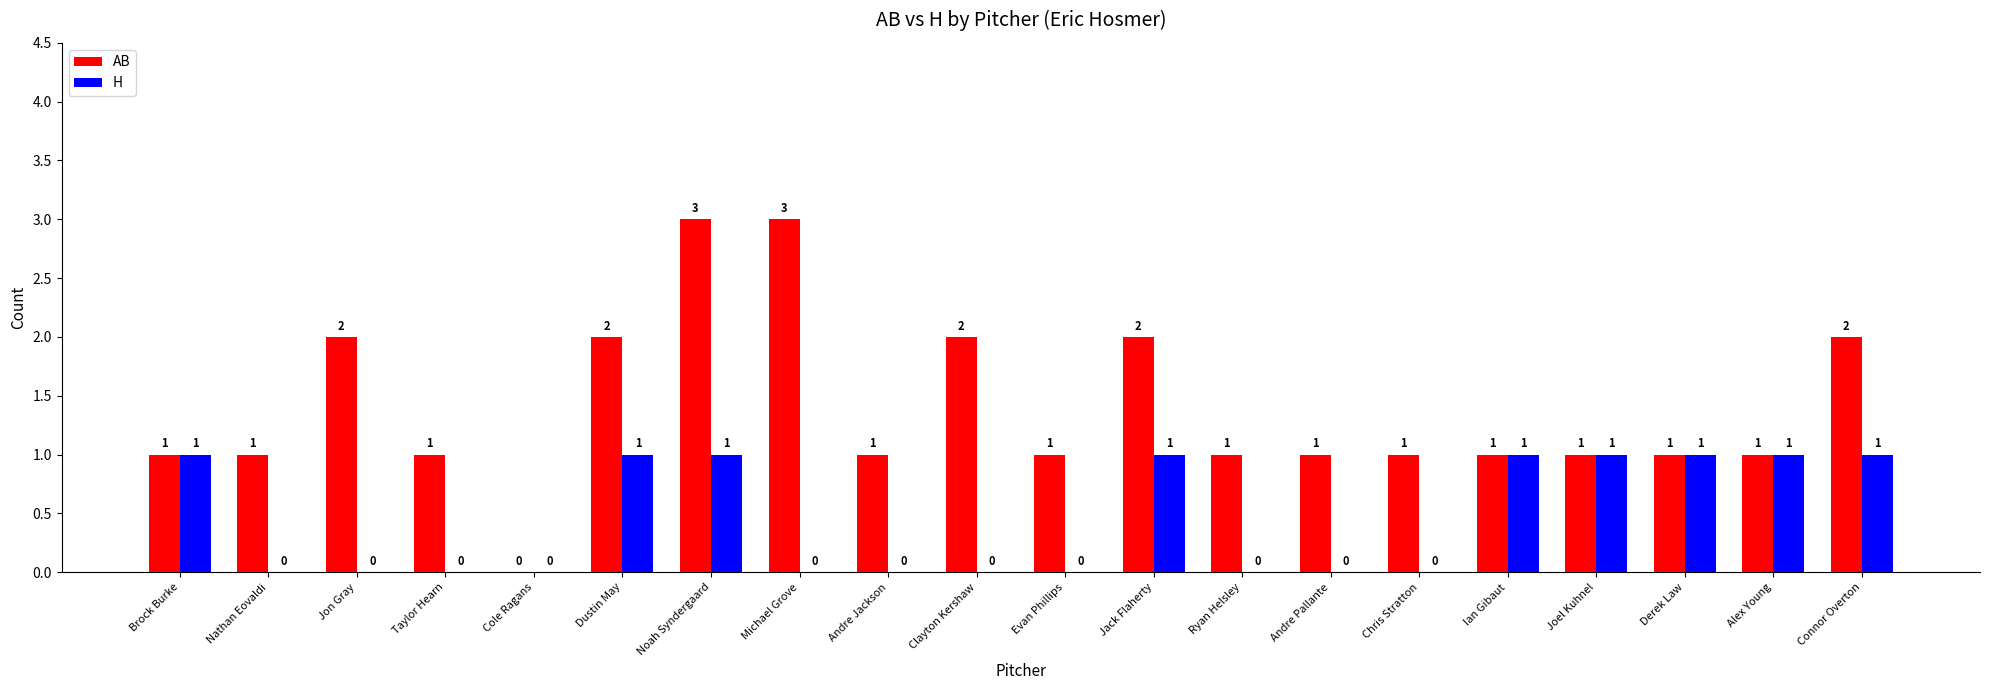

What is the total value across all series at Michael Grove?

3